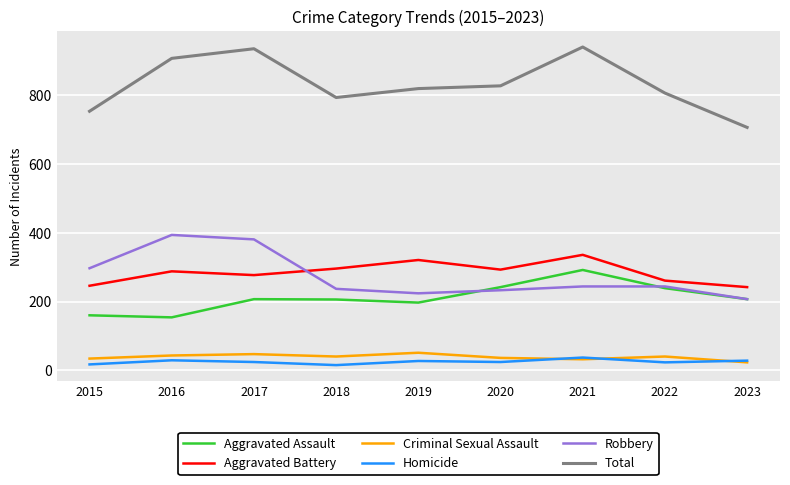

True or false: Aggravated Assault and Total intersect in this chart.

False